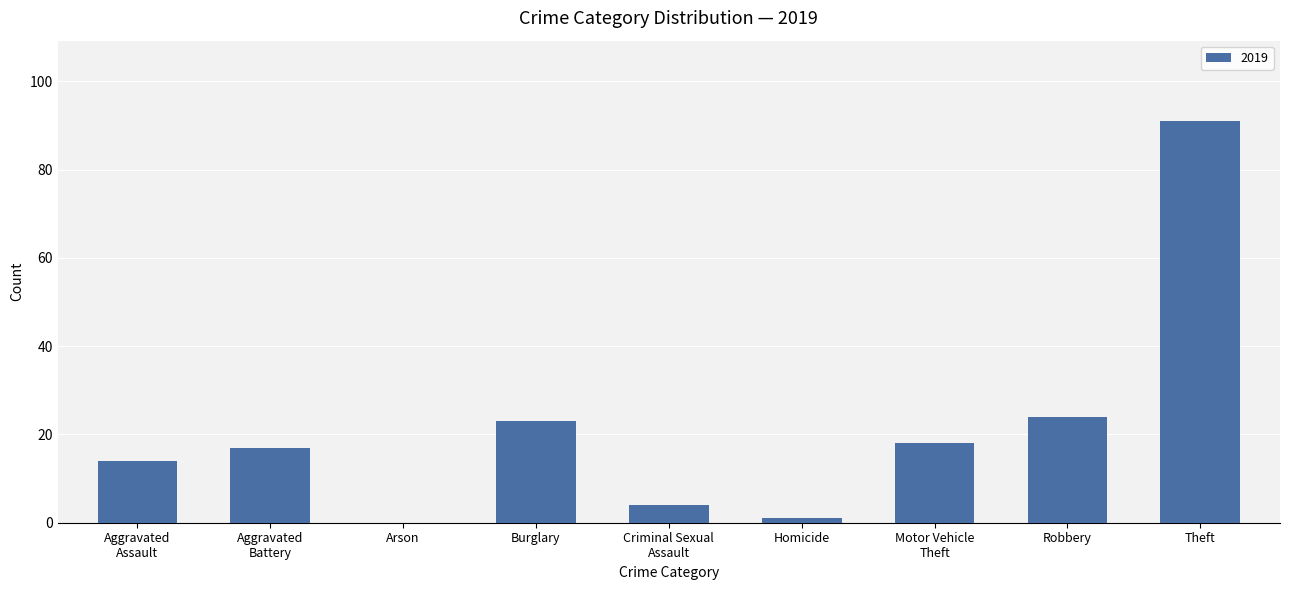

Does the chart contain stacked bars?

No